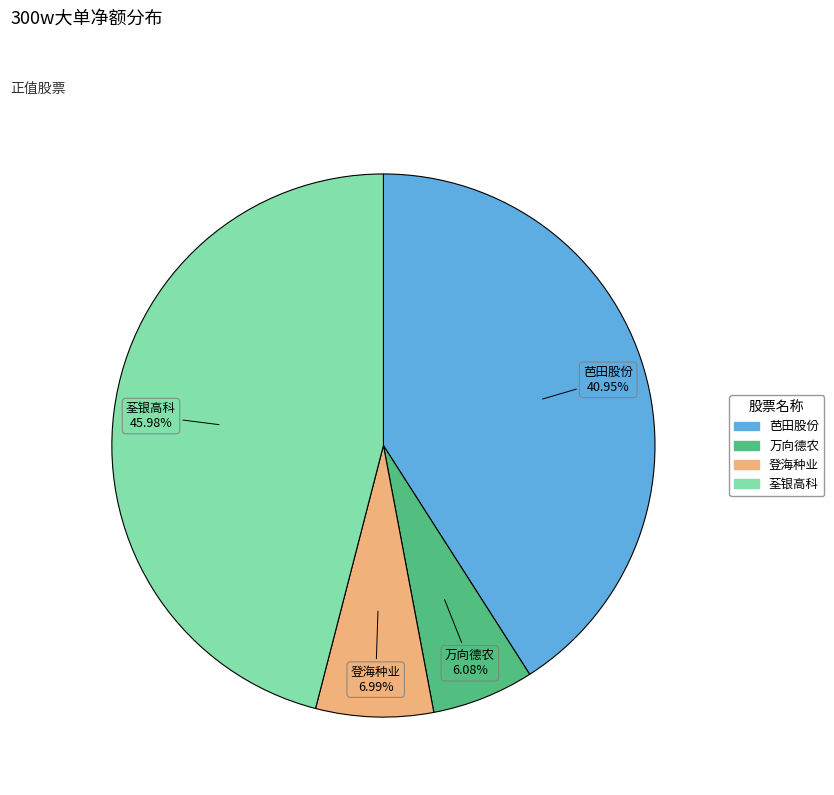

Is there a majority slice in this chart?

No